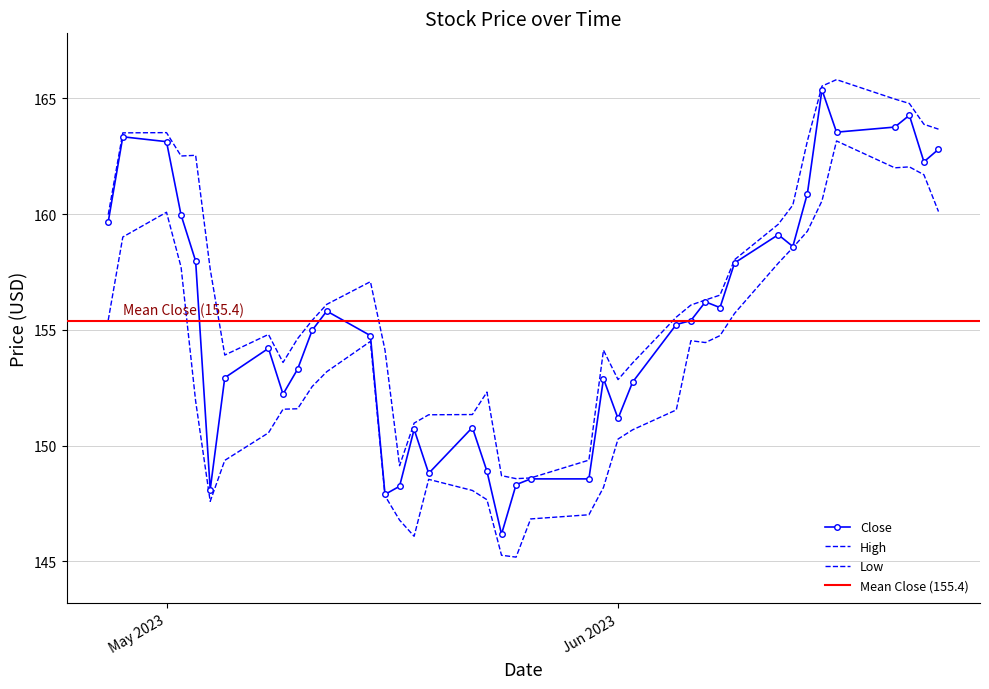

What is the greatest value displayed?

165.8